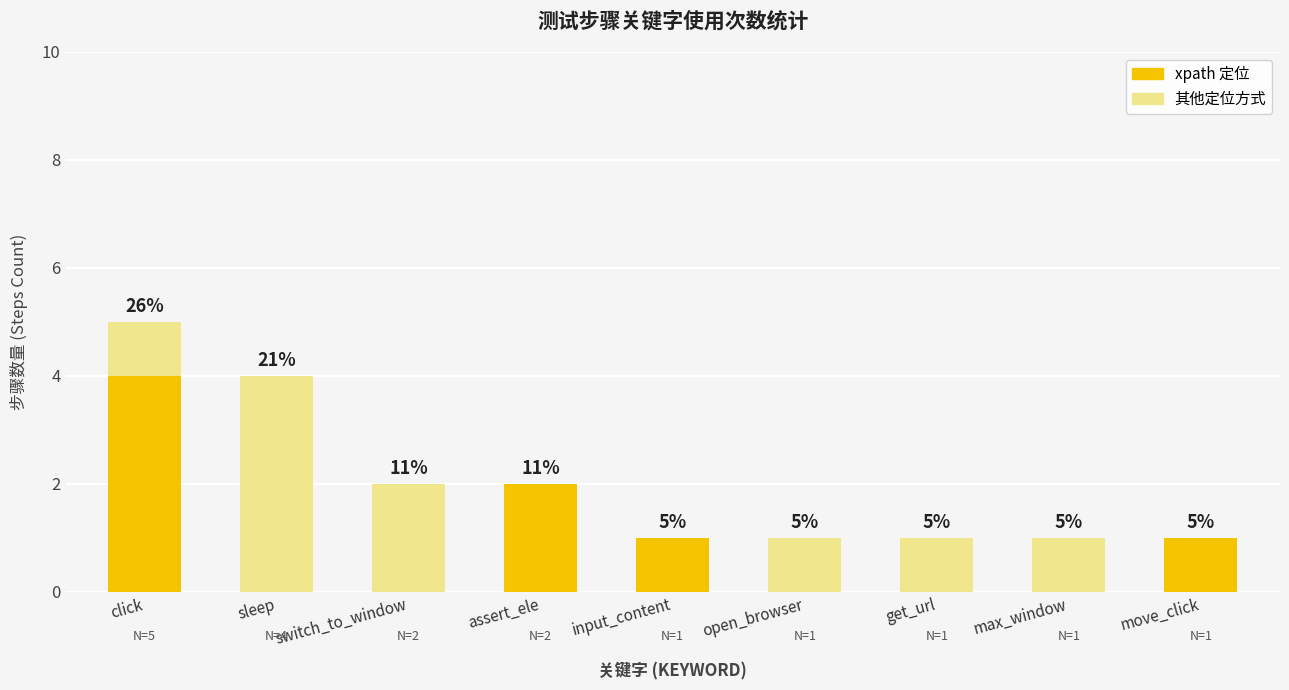

Rank the series at input_content from lowest to highest value.

其他定位方式, xpath定位